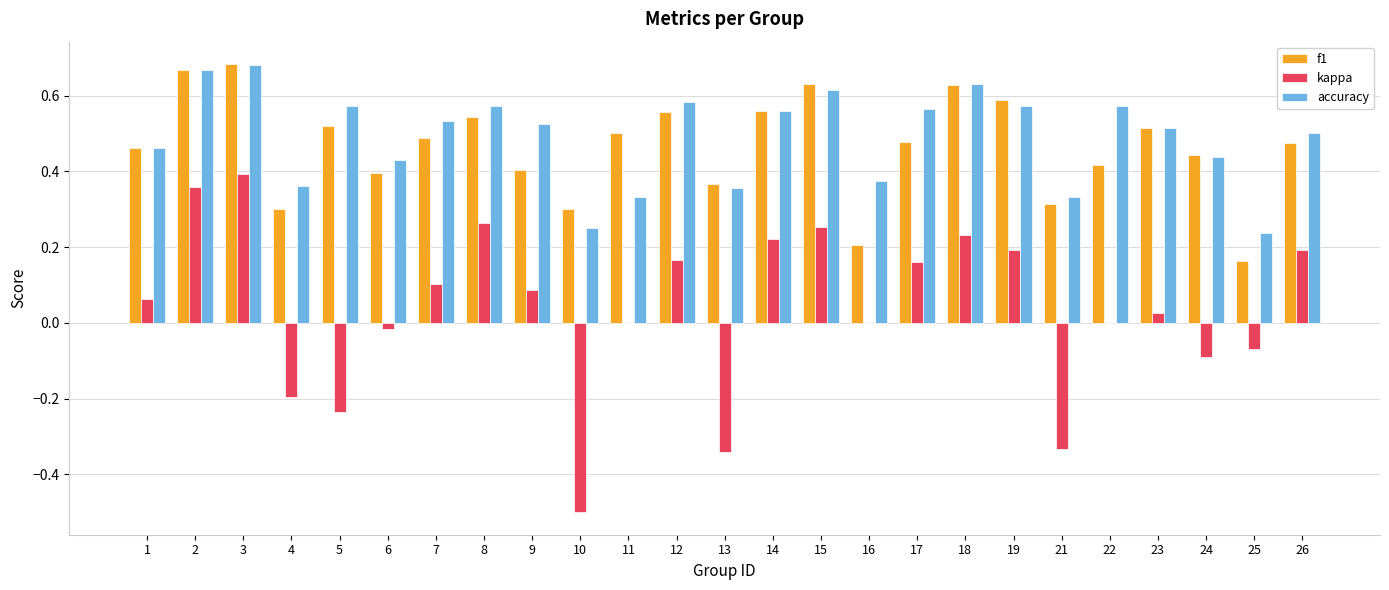

What is the sum of the accuracy values at 19 and 13?

0.9